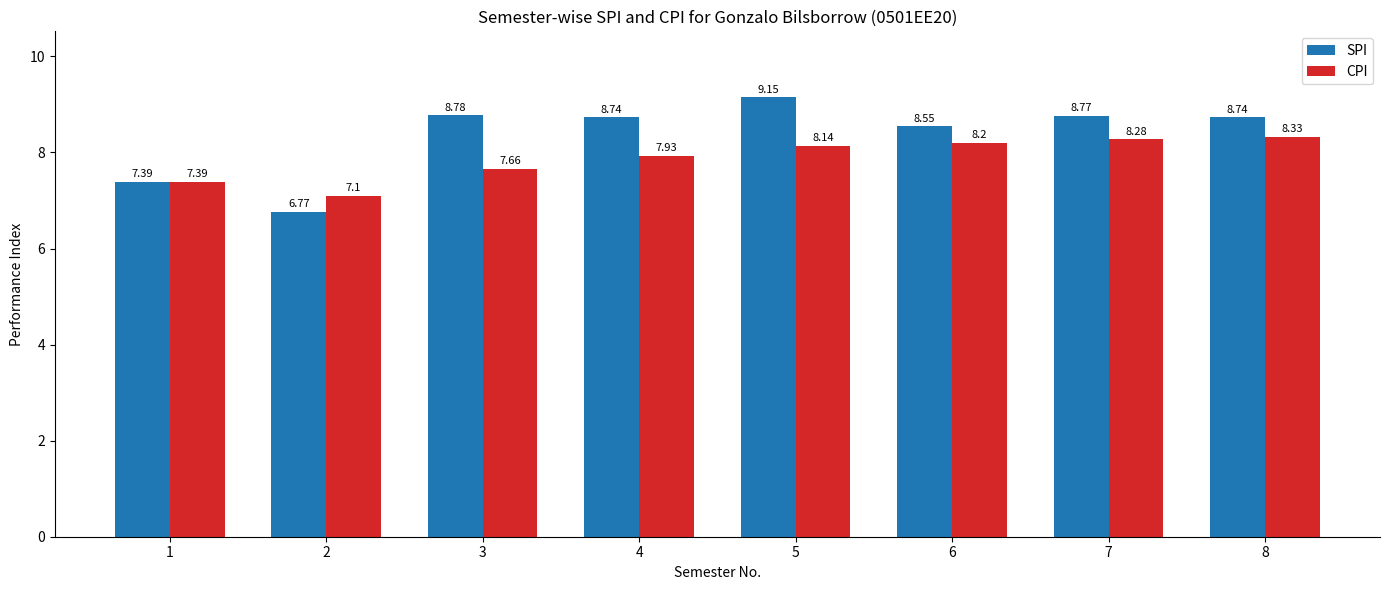

At 7, list the series in order from largest to smallest.

SPI, CPI